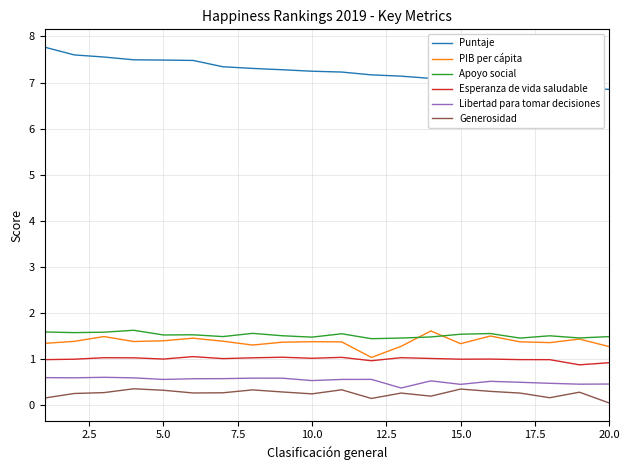

In Apoyo social, how many points are higher than both neighbors (excluding endpoints)?

6